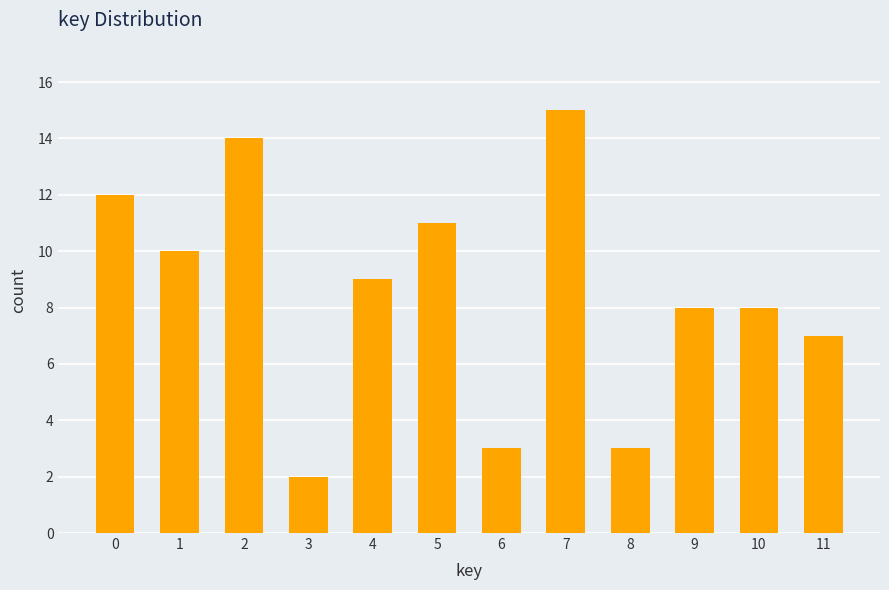

What is the sum of the values at 1 and 5?

21